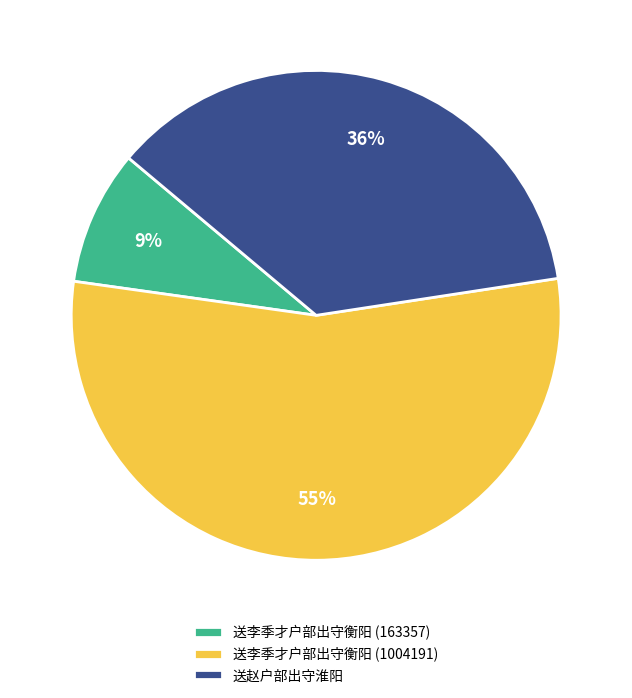

Combined, do 送李季才户部出守衡阳 (1004191) and 送李季才户部出守衡阳 (163357) account for over 50%?

Yes